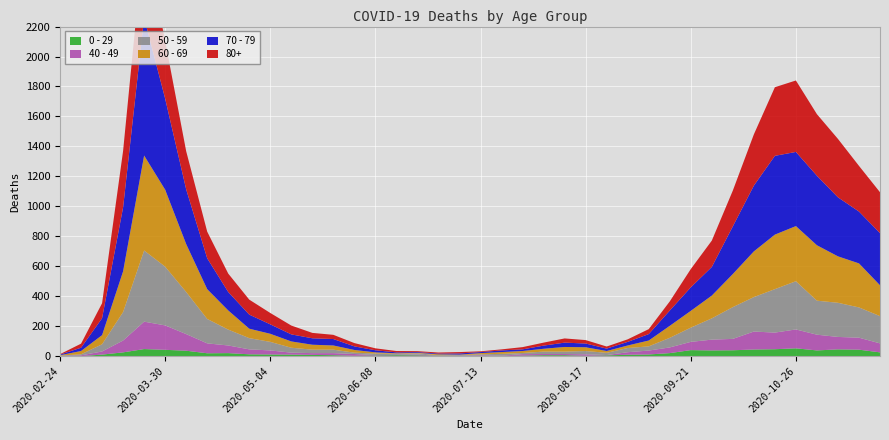

Reading left to right, transcribe all the data shown in this chart.

80+: 2020-02-24=3	2020-03-02=27	2020-03-09=100	2020-03-16=377	2020-03-23=544	2020-03-30=385	2020-04-06=255	2020-04-13=178	2020-04-20=123	2020-04-27=100	2020-05-04=76	2020-05-11=59	2020-05-18=36	2020-05-25=28	2020-06-01=22	2020-06-08=13	2020-06-15=9	2020-06-22=6	2020-06-29=7	2020-07-06=9	2020-07-13=5	2020-07-20=7	2020-07-27=15	2020-08-03=20	2020-08-10=28	2020-08-17=23	2020-08-24=14	2020-08-31=17	2020-09-07=33	2020-09-14=61	2020-09-21=122	2020-09-28=176	2020-10-05=239	2020-10-12=342	2020-10-19=458	2020-10-26=477	2020-11-02=411	2020-11-09=390	2020-11-16=305	2020-11-23=273
70 - 79: 2020-02-24=4	2020-03-02=22	2020-03-09=113	2020-03-16=427	2020-03-23=920	2020-03-30=608	2020-04-06=365	2020-04-13=206	2020-04-20=123	2020-04-27=94	2020-05-04=63	2020-05-11=47	2020-05-18=43	2020-05-25=43	2020-06-01=24	2020-06-08=14	2020-06-15=6	2020-06-22=5	2020-06-29=5	2020-07-06=8	2020-07-13=7	2020-07-20=11	2020-07-27=11	2020-08-03=21	2020-08-10=29	2020-08-17=25	2020-08-24=16	2020-08-31=24	2020-09-07=43	2020-09-14=102	2020-09-21=157	2020-09-28=191	2020-10-05=318	2020-10-12=439	2020-10-19=526	2020-10-26=495	2020-11-02=464	2020-11-09=394	2020-11-16=346	2020-11-23=348
60 - 69: 2020-02-24=2	2020-03-02=22	2020-03-09=61	2020-03-16=272	2020-03-23=634	2020-03-30=514	2020-04-06=320	2020-04-13=199	2020-04-20=128	2020-04-27=63	2020-05-04=54	2020-05-11=42	2020-05-18=33	2020-05-25=28	2020-06-01=18	2020-06-08=8	2020-06-15=3	2020-06-22=3	2020-06-29=6	2020-07-06=3	2020-07-13=8	2020-07-20=12	2020-07-27=13	2020-08-03=19	2020-08-10=31	2020-08-17=25	2020-08-24=12	2020-08-31=17	2020-09-07=39	2020-09-14=80	2020-09-21=112	2020-09-28=152	2020-10-05=221	2020-10-12=305	2020-10-19=364	2020-10-26=368	2020-11-02=370	2020-11-09=310	2020-11-16=294	2020-11-23=206
50 - 59: 2020-02-24=3	2020-03-02=7	2020-03-09=48	2020-03-16=190	2020-03-23=475	2020-03-30=392	2020-04-06=281	2020-04-13=163	2020-04-20=106	2020-04-27=75	2020-05-04=57	2020-05-11=33	2020-05-18=23	2020-05-25=23	2020-06-01=9	2020-06-08=10	2020-06-15=8	2020-06-22=9	2020-06-29=3	2020-07-06=5	2020-07-13=6	2020-07-20=12	2020-07-27=8	2020-08-03=16	2020-08-10=16	2020-08-17=22	2020-08-24=15	2020-08-31=28	2020-09-07=28	2020-09-14=64	2020-09-21=95	2020-09-28=142	2020-10-05=212	2020-10-12=230	2020-10-19=290	2020-10-26=322	2020-11-02=227	2020-11-09=228	2020-11-16=202	2020-11-23=182
40 - 49: 2020-02-24=0	2020-03-02=5	2020-03-09=21	2020-03-16=79	2020-03-23=183	2020-03-30=163	2020-04-06=111	2020-04-13=66	2020-04-20=51	2020-04-27=33	2020-05-04=27	2020-05-11=13	2020-05-18=12	2020-05-25=14	2020-06-01=12	2020-06-08=3	2020-06-15=2	2020-06-22=5	2020-06-29=1	2020-07-06=1	2020-07-13=4	2020-07-20=2	2020-07-27=10	2020-08-03=8	2020-08-10=8	2020-08-17=10	2020-08-24=2	2020-08-31=17	2020-09-07=26	2020-09-14=38	2020-09-21=55	2020-09-28=72	2020-10-05=76	2020-10-12=120	2020-10-19=111	2020-10-26=126	2020-11-02=105	2020-11-09=83	2020-11-16=80	2020-11-23=60
0 - 29: 2020-02-24=1	2020-03-02=0	2020-03-09=10	2020-03-16=25	2020-03-23=47	2020-03-30=42	2020-04-06=36	2020-04-13=19	2020-04-20=20	2020-04-27=12	2020-05-04=11	2020-05-11=10	2020-05-18=8	2020-05-25=6	2020-06-01=2	2020-06-08=4	2020-06-15=6	2020-06-22=5	2020-06-29=2	2020-07-06=1	2020-07-13=2	2020-07-20=1	2020-07-27=3	2020-08-03=6	2020-08-10=6	2020-08-17=2	2020-08-24=5	2020-08-31=9	2020-09-07=11	2020-09-14=20	2020-09-21=40	2020-09-28=38	2020-10-05=39	2020-10-12=44	2020-10-19=46	2020-10-26=52	2020-11-02=38	2020-11-09=45	2020-11-16=43	2020-11-23=25